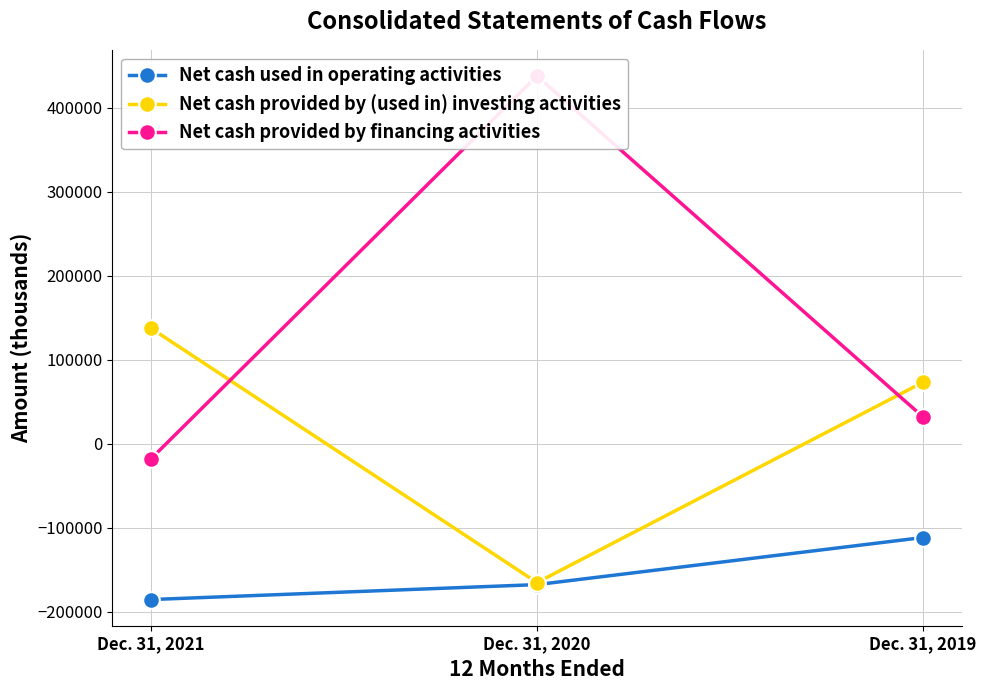

At which category is the sum across all series the highest?

Dec. 31, 2020